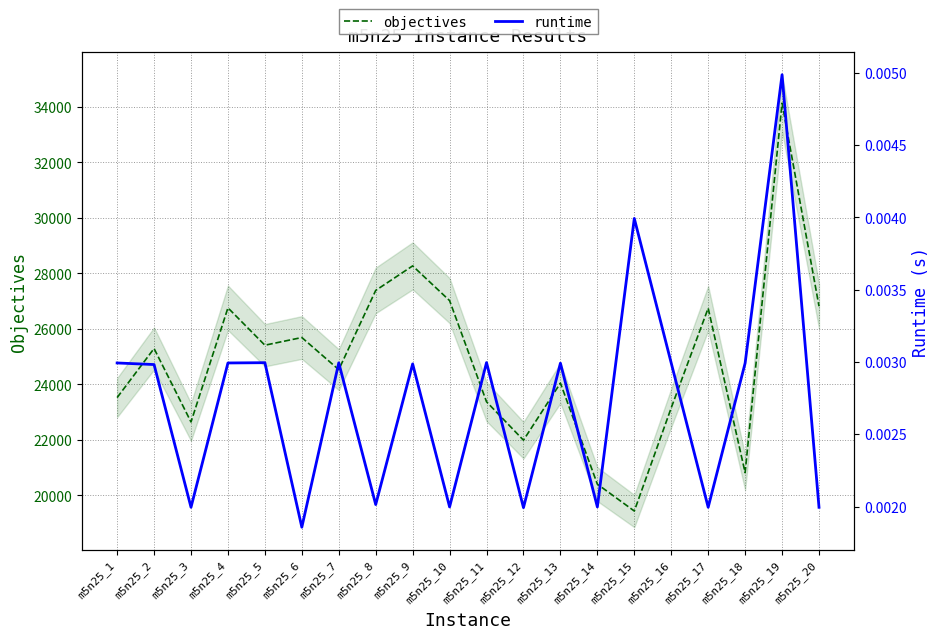

How many runtime values are between 0 and 1?

20